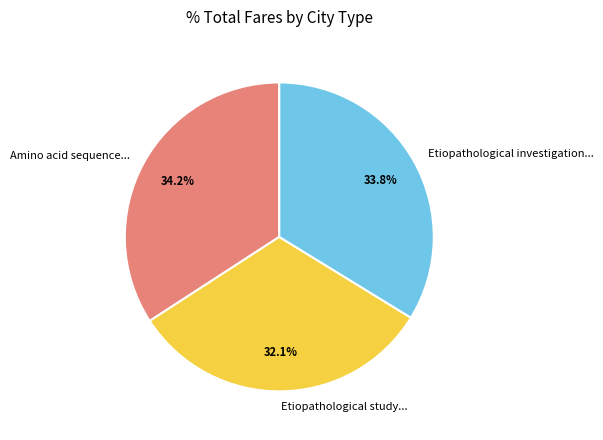

To the nearest percent, what is the average slice percentage?

33%